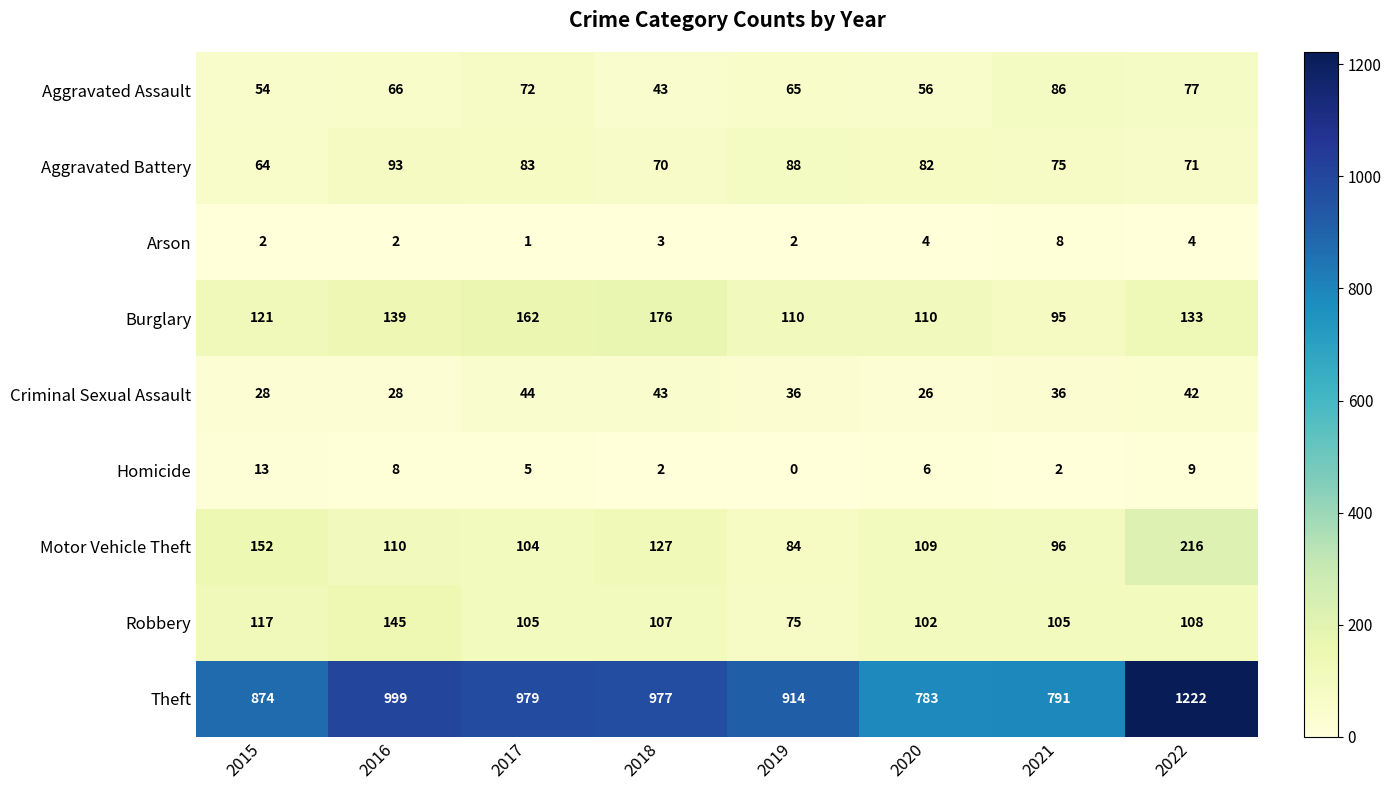

What is the greatest value displayed?

1222